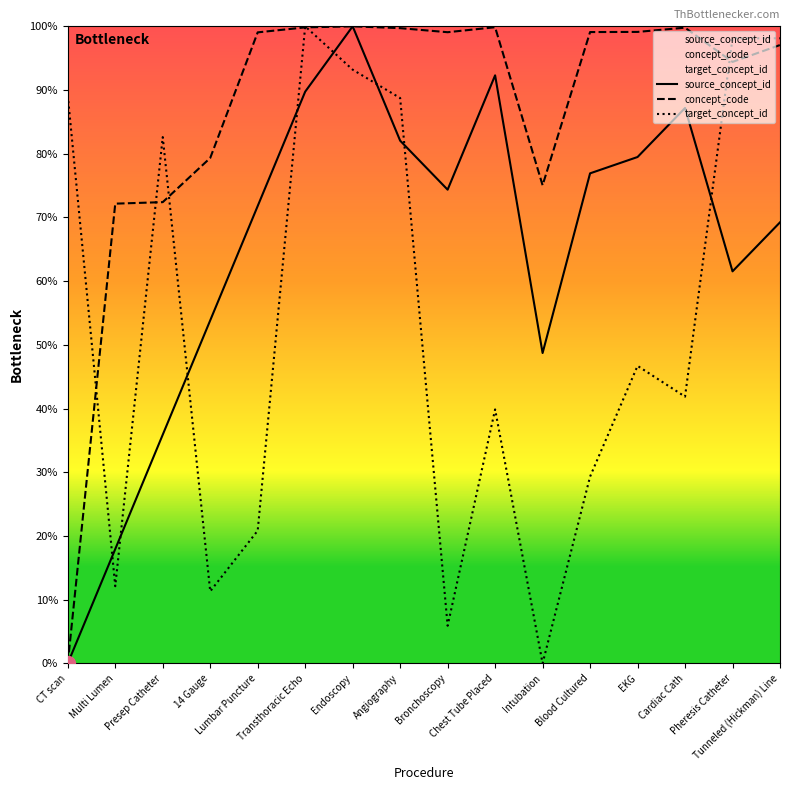

How many values in the concept_code series are below 99?

7